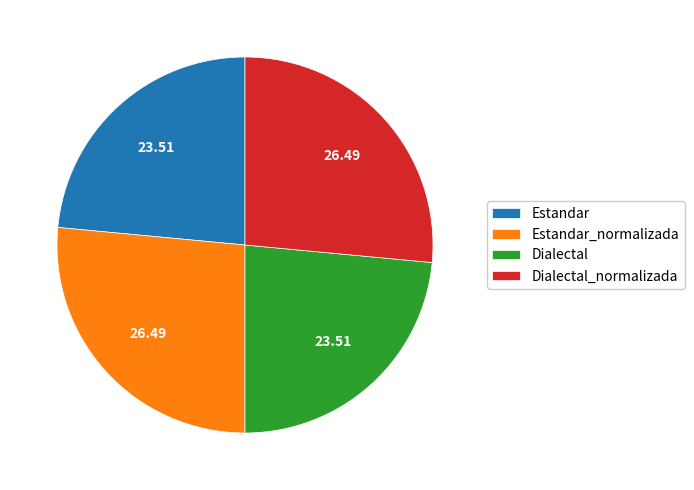

Approximately how many times larger is the value at Estandar compared to Dialectal?

1.0